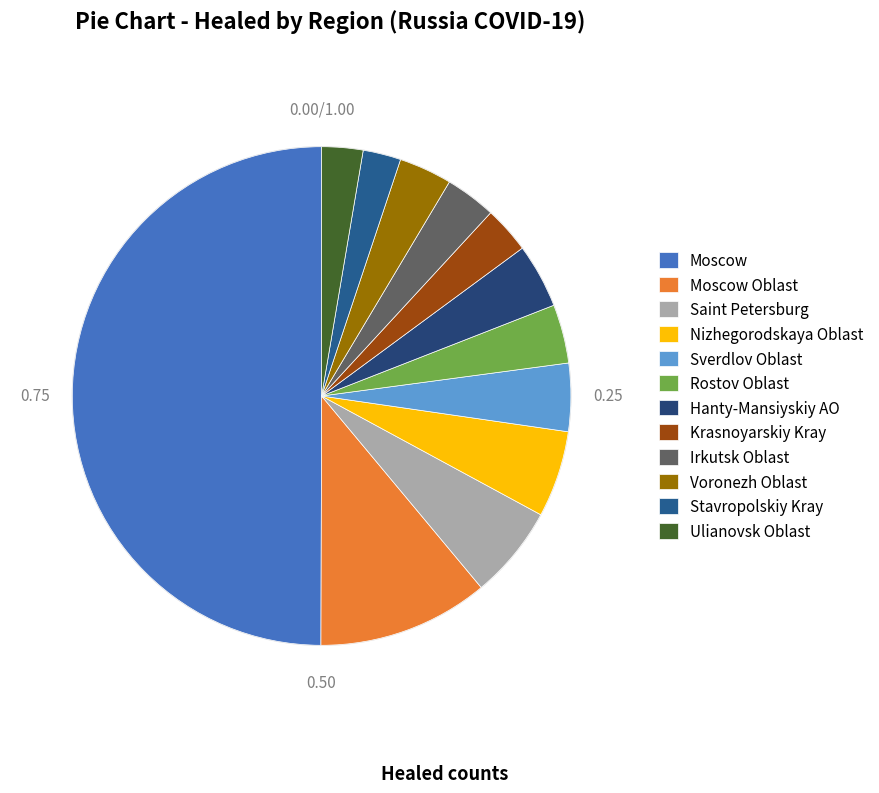

How many segments does this pie chart have?

12